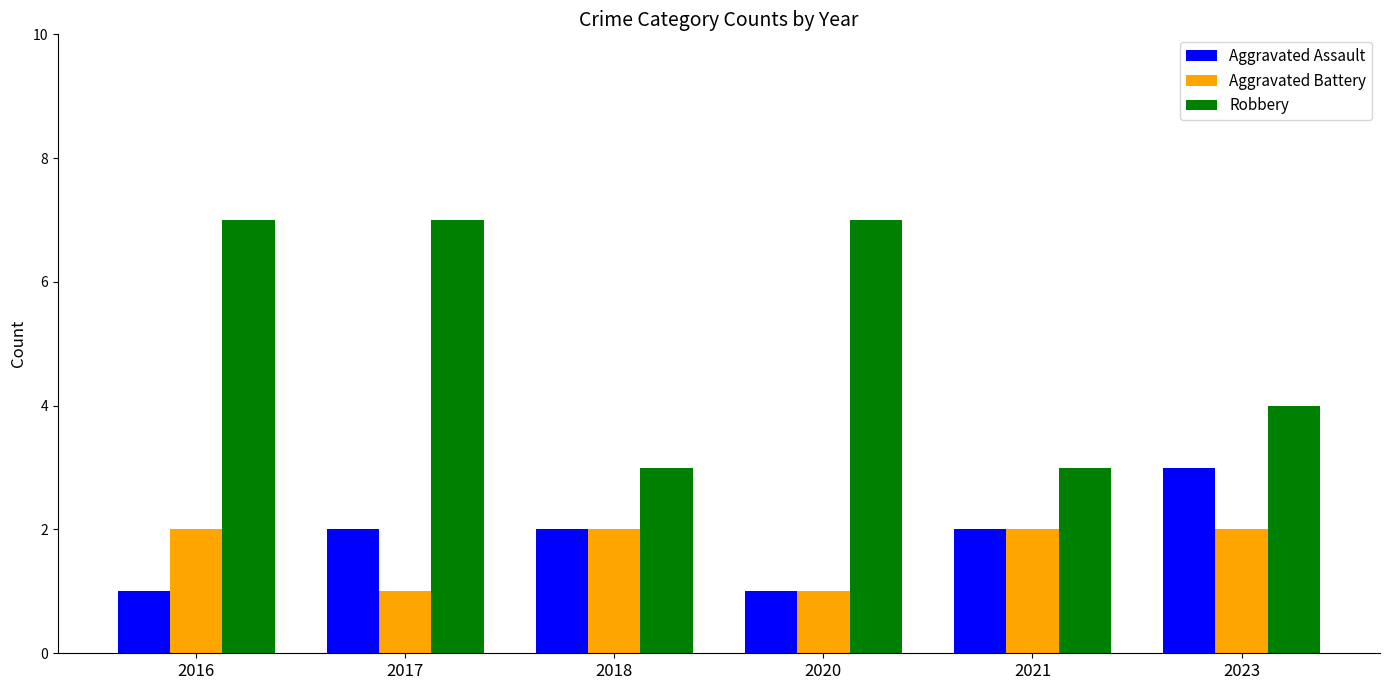

Does the chart contain stacked bars?

No